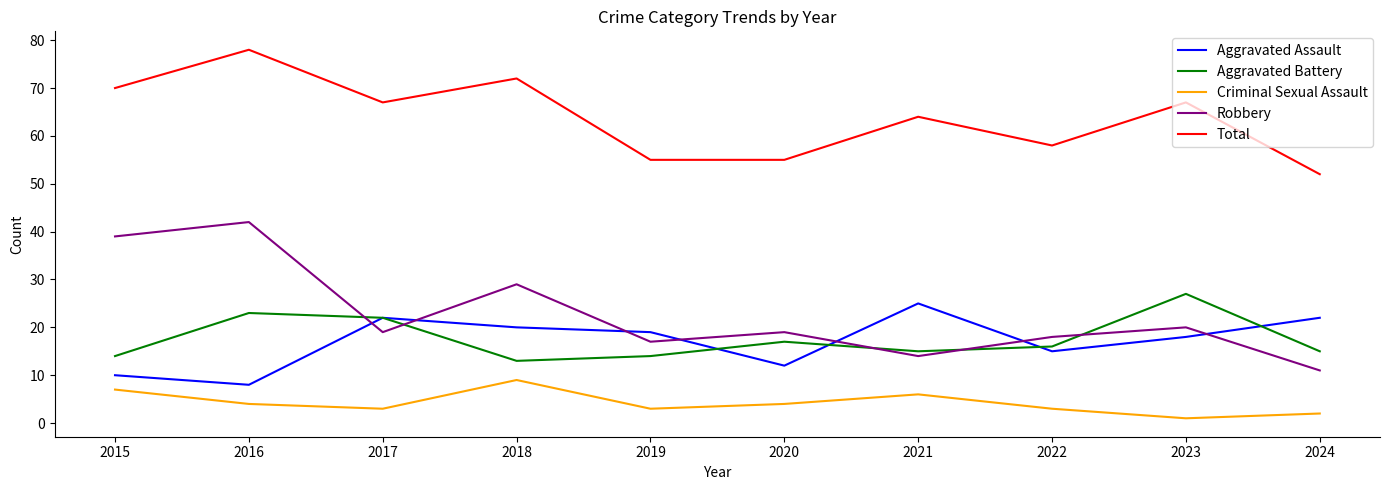

What is the approximate value of Criminal Sexual Assault at 2020?

4